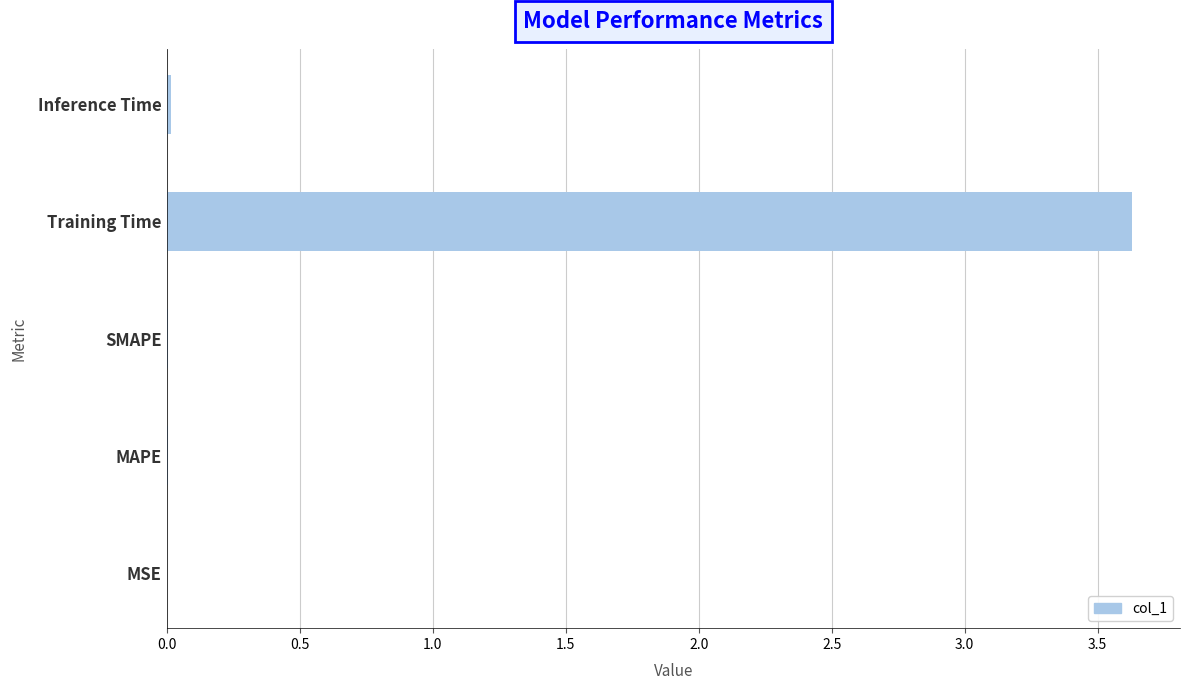

Read the value at Training Time.

3.6